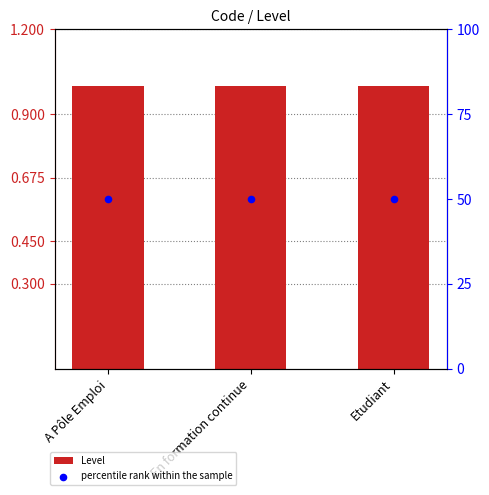

Which series has the largest Y range (max minus min)?

Level